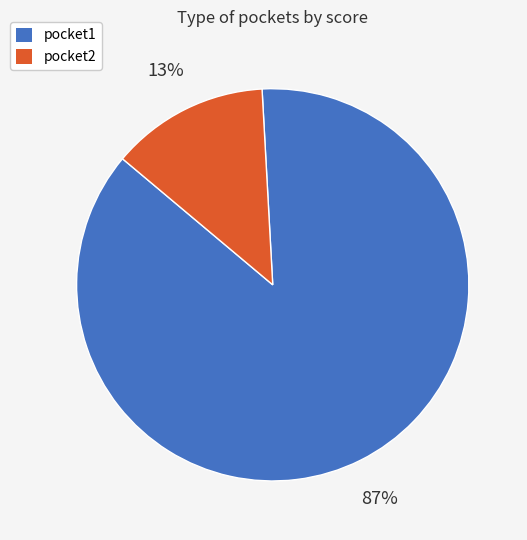

To the nearest percent, what portion does pocket2 represent?

13%